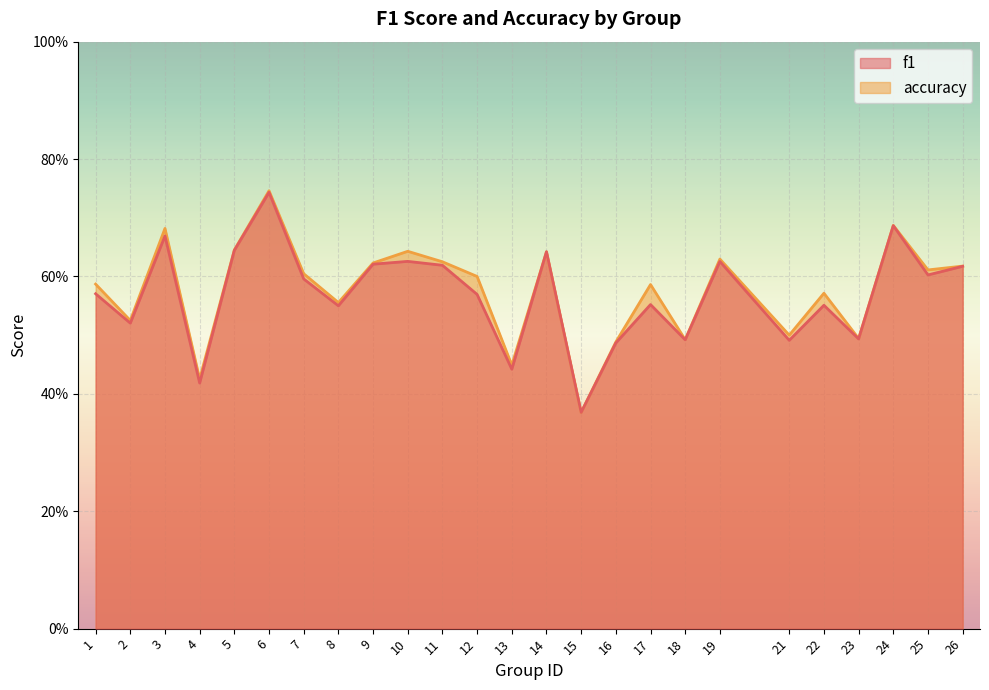

Is it true that f1 equals 0.9 at 24?

False